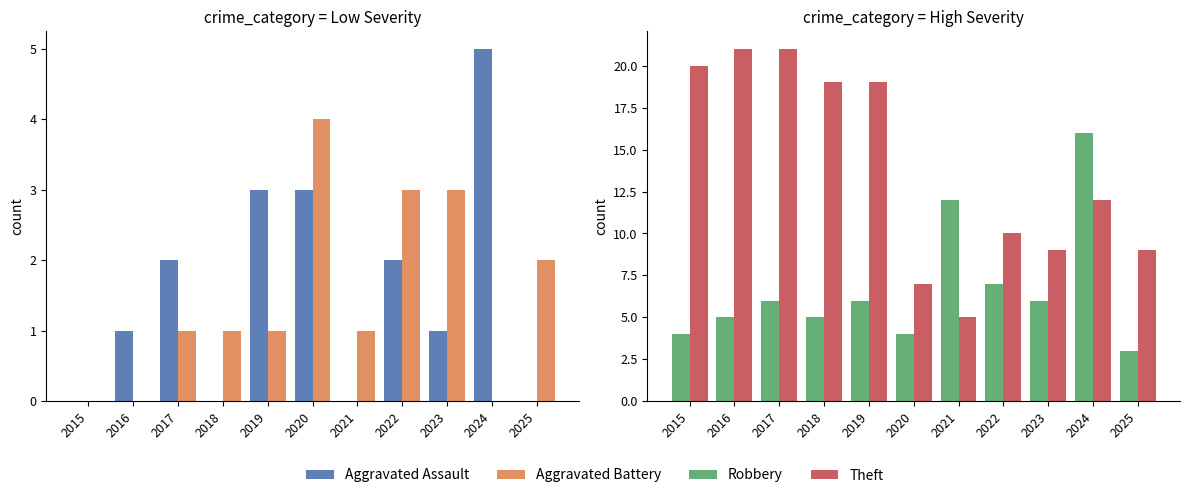

Which series changed the most between 2015 and 2024?

Robbery